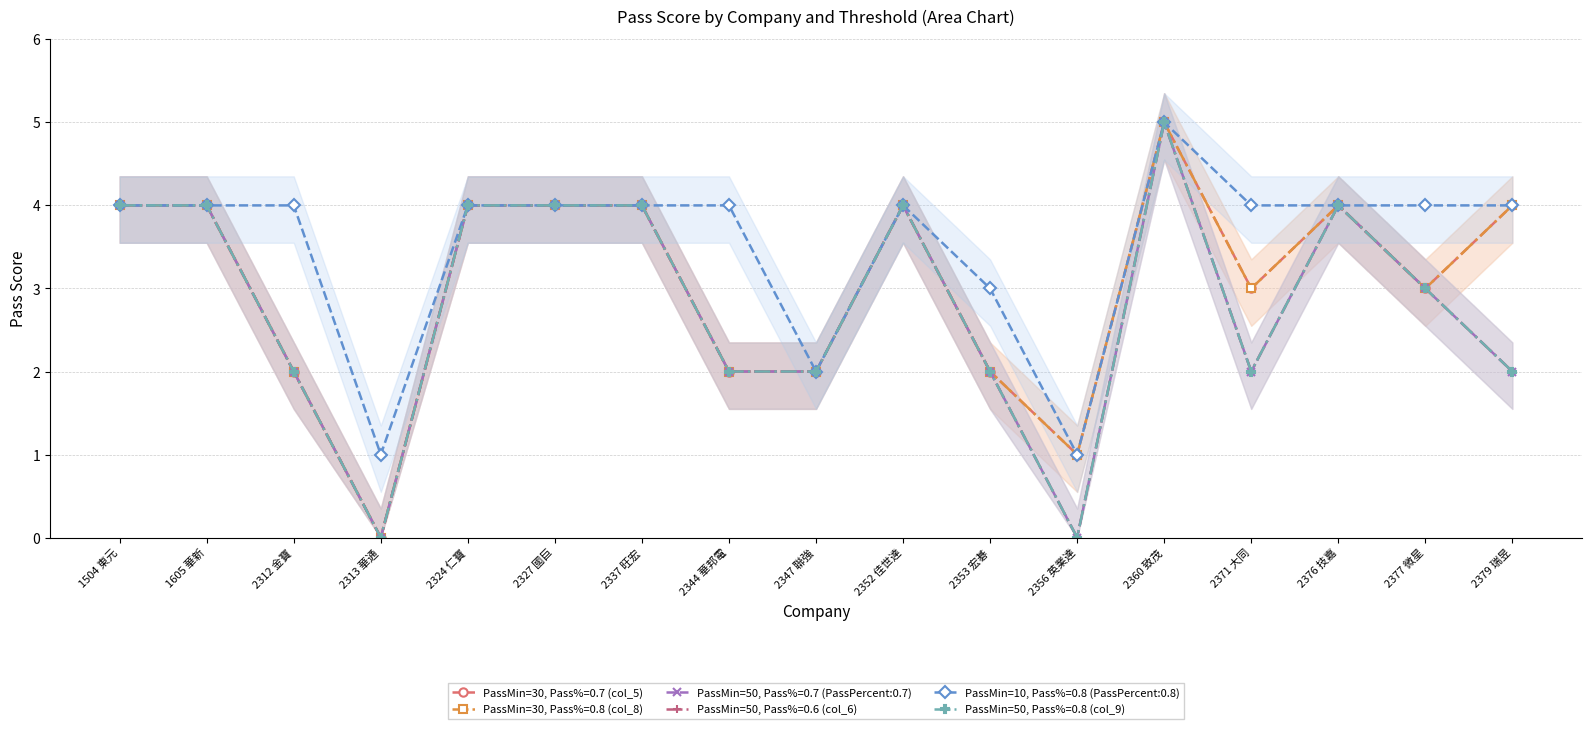

What is the total value across all series at 2312 金寶?

14